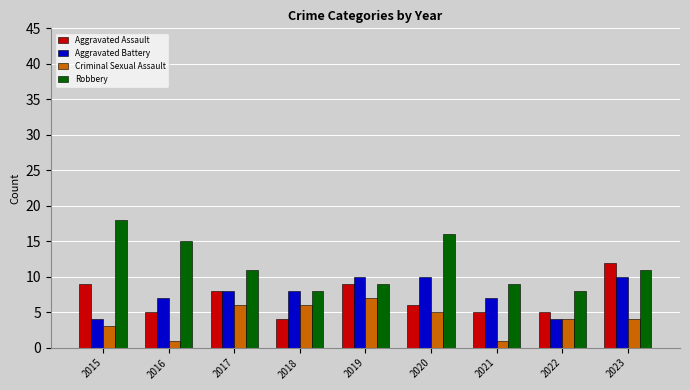

True or false: Aggravated Battery has a value of 7 at 2021.

True